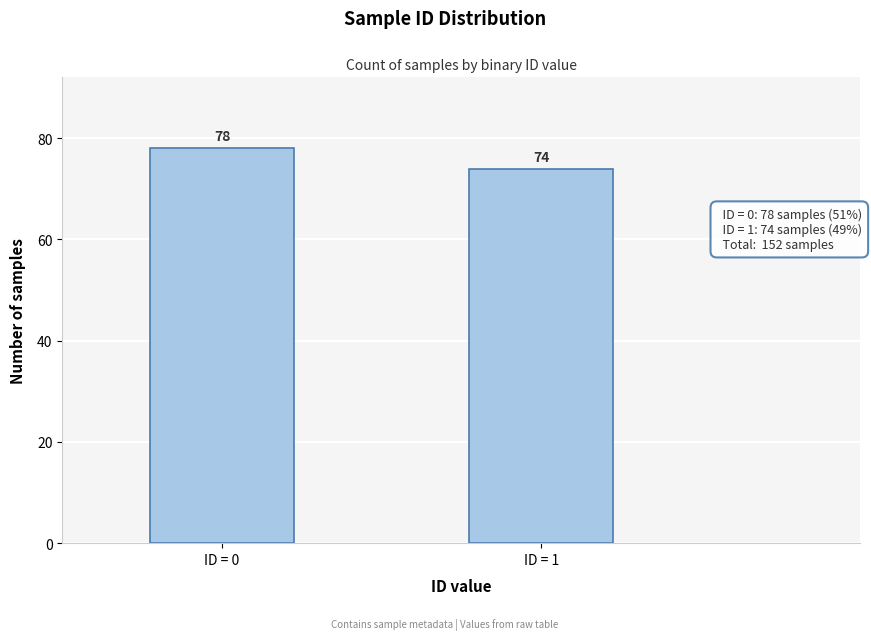

Reading right to left, what are all the values shown in this chart?

ID = 1=74	ID = 0=78